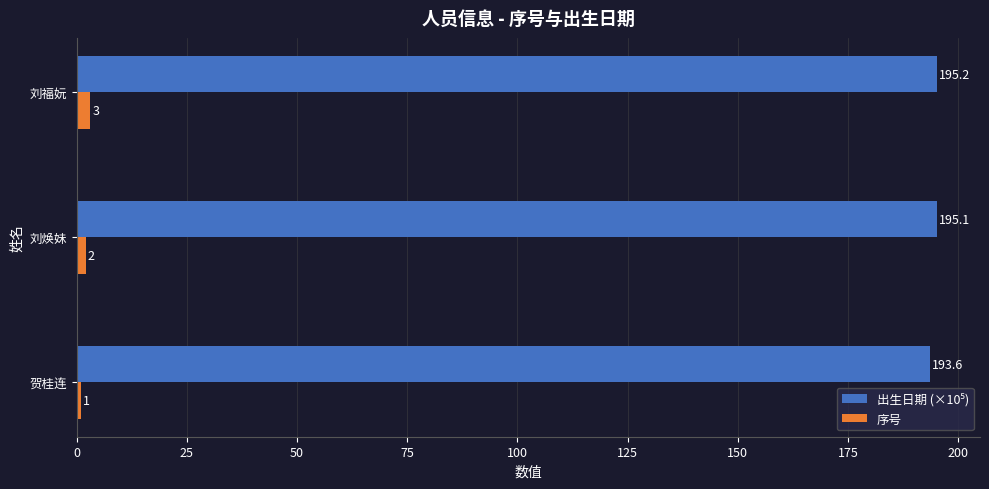

How many 序号 values are between 1 and 3?

3